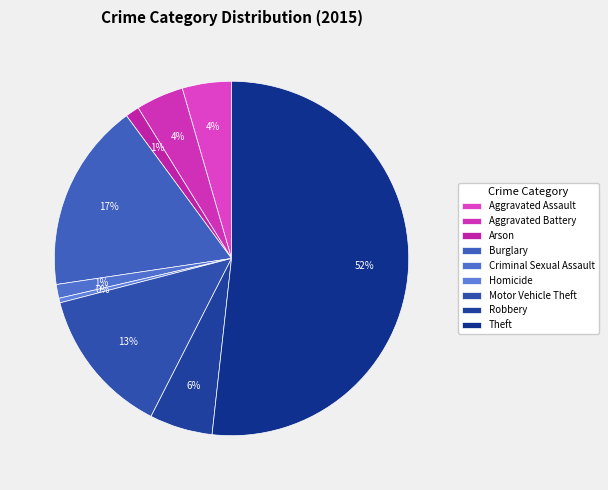

To the nearest percent, what is the difference between the Homicide and Burglary slice percentages?

17%